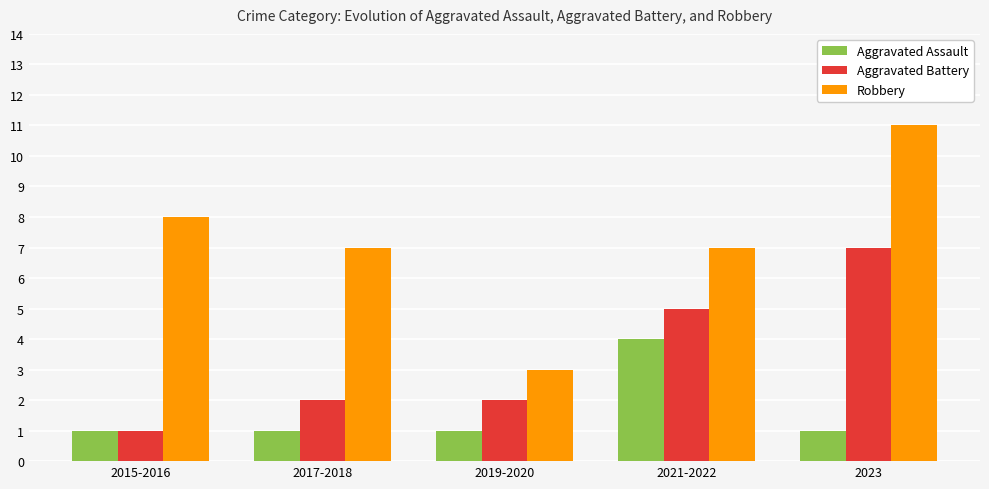

How many data points does each series have?

5